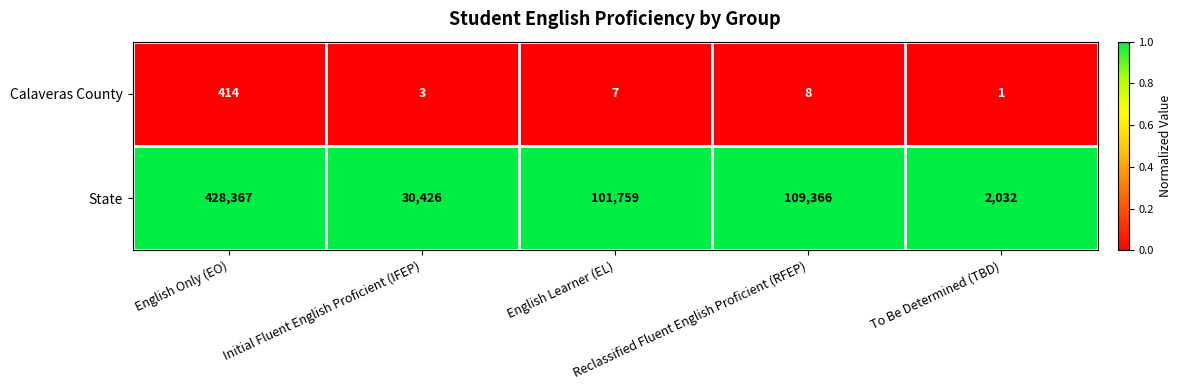

What is the maximum value shown in the chart?

428367